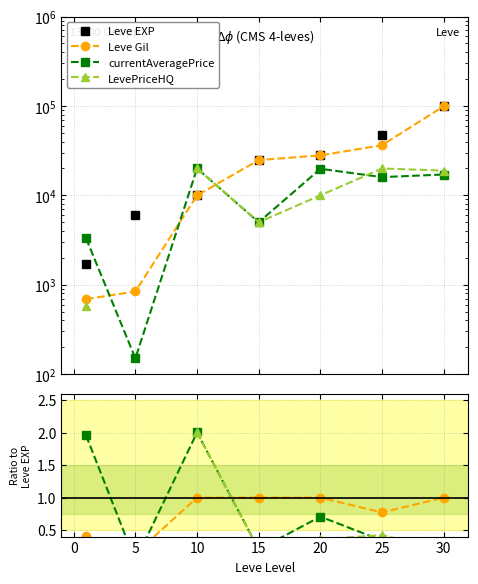

How many interior local peaks does the currentAveragePrice series have?

2